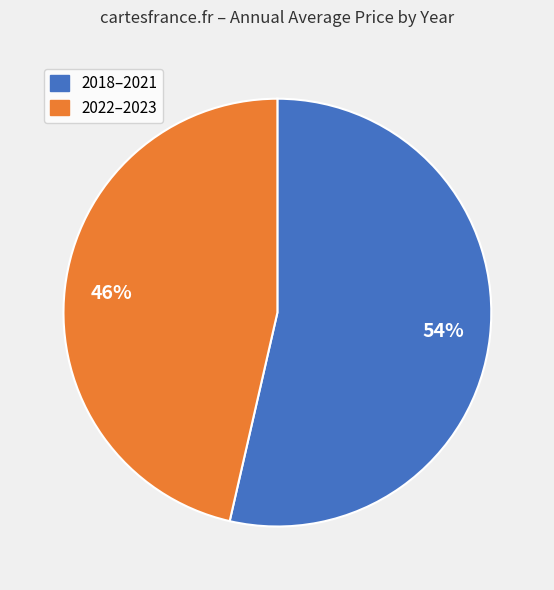

To the nearest percent, what is the average slice percentage?

50%